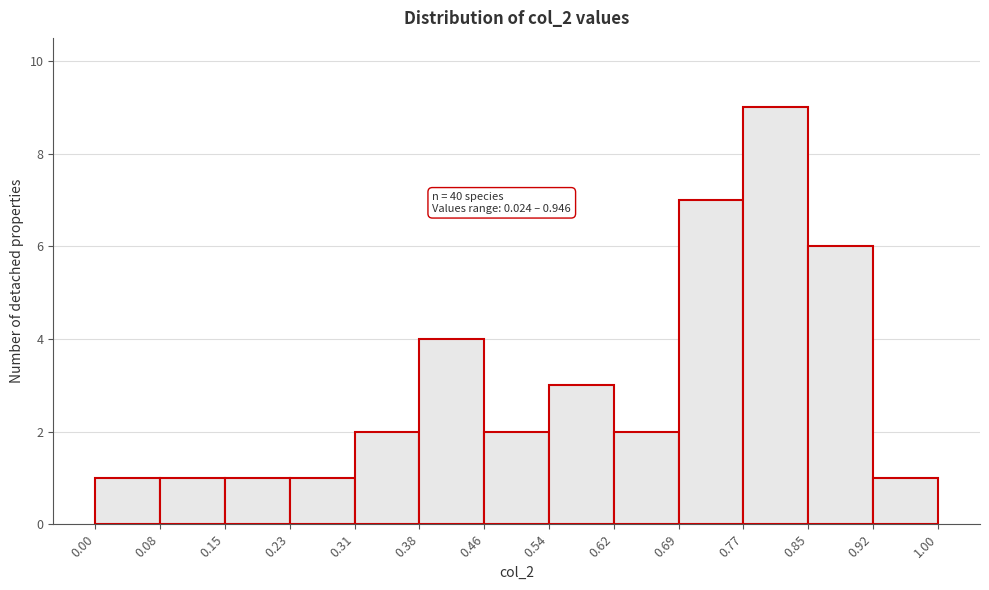

Over which range of the x-axis is the bar tallest?

0.77 to 0.85